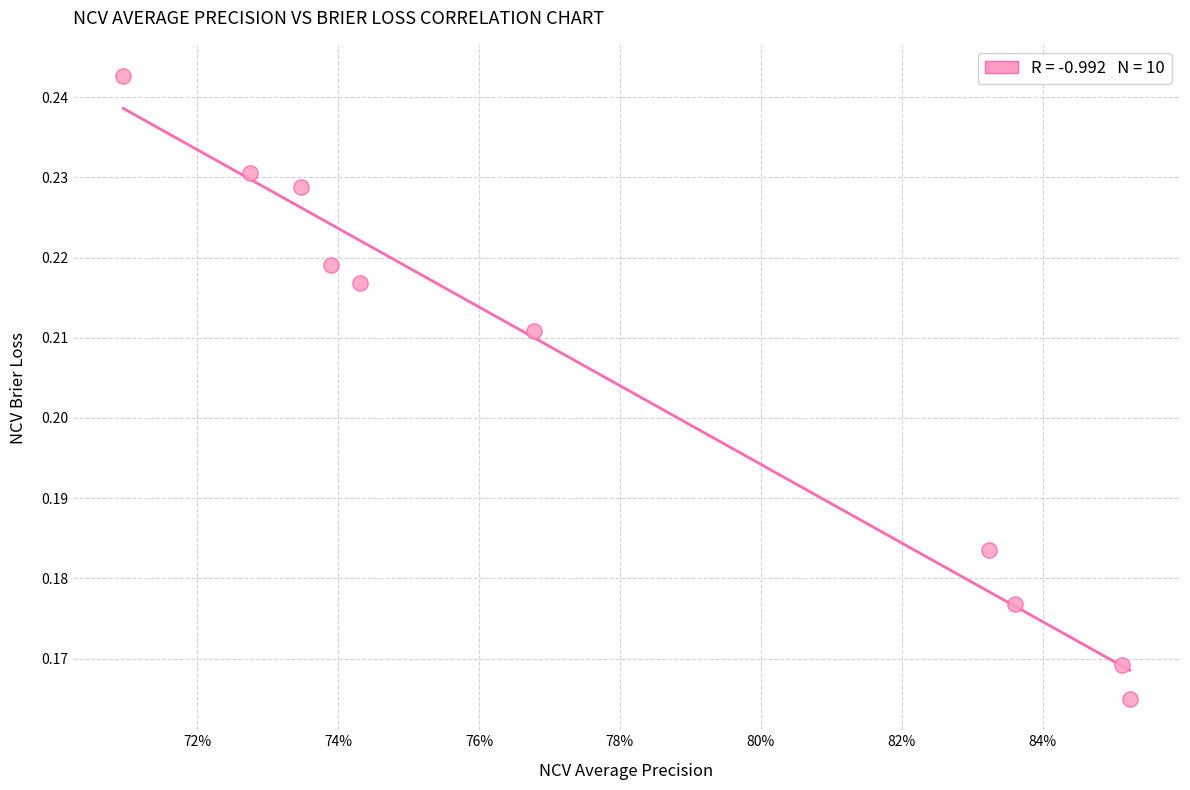

How many data points are displayed?

10